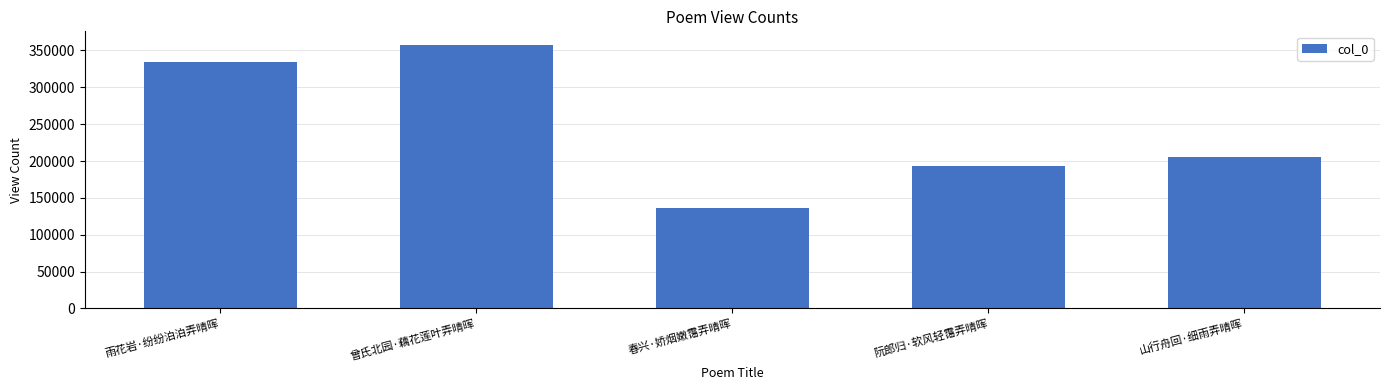

What is the change in value from 曾氏北园·藕花莲叶弄晴晖 to 山行舟回·细雨弄晴晖?

-152560